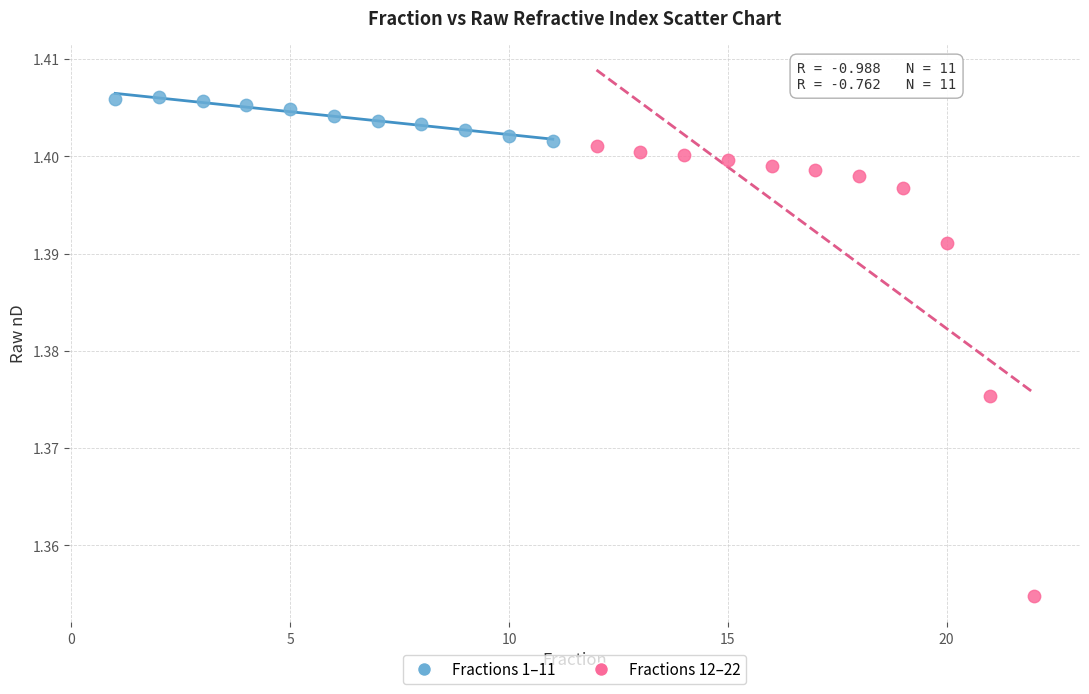

Which series has the largest Y range (max minus min)?

Fractions 12–22